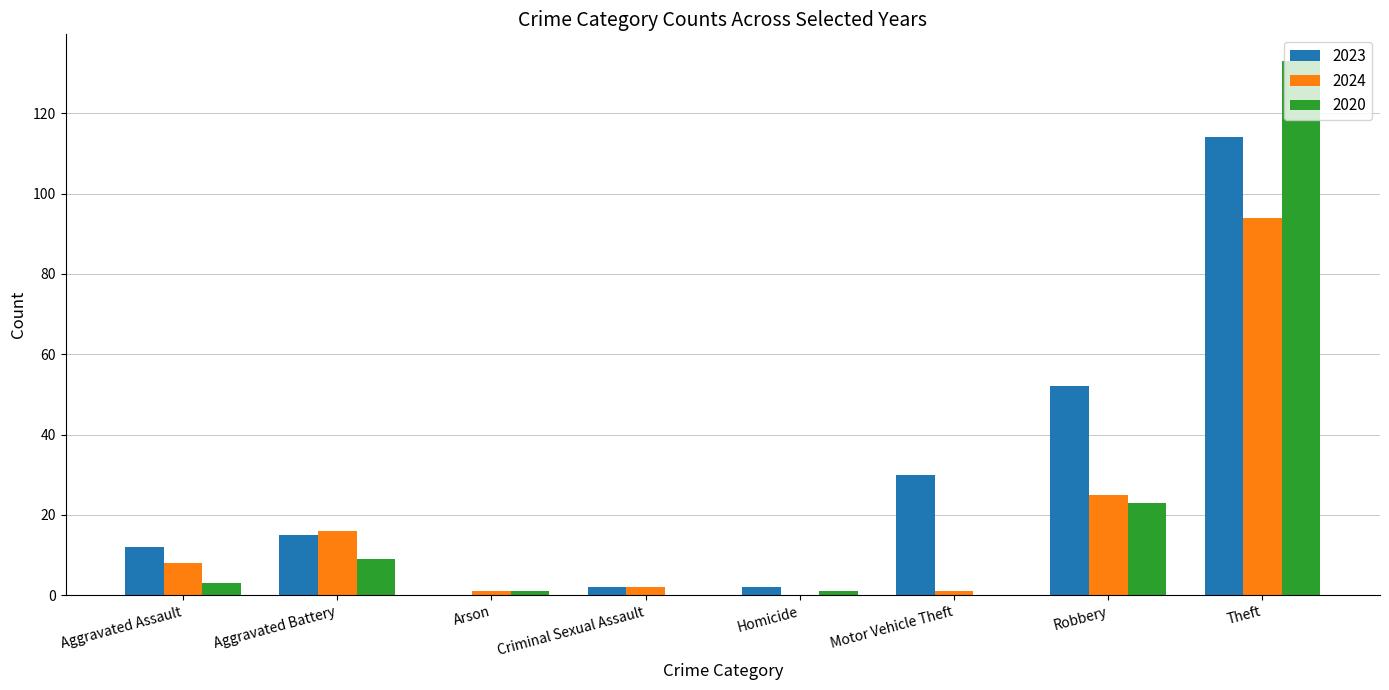

Is it true that 2024 equals 23 at Aggravated Battery?

False